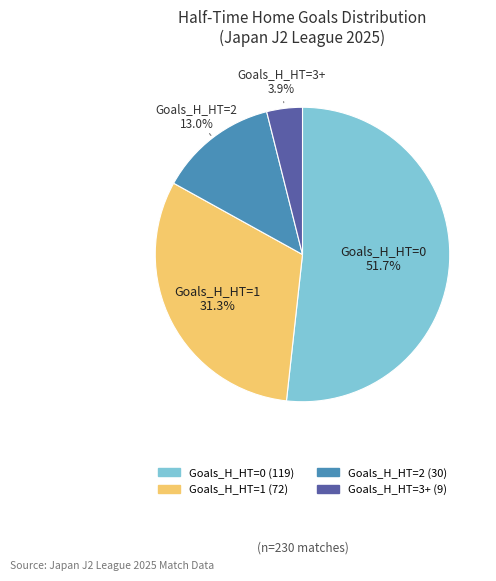

To the nearest percent, what is the average slice percentage?

25%